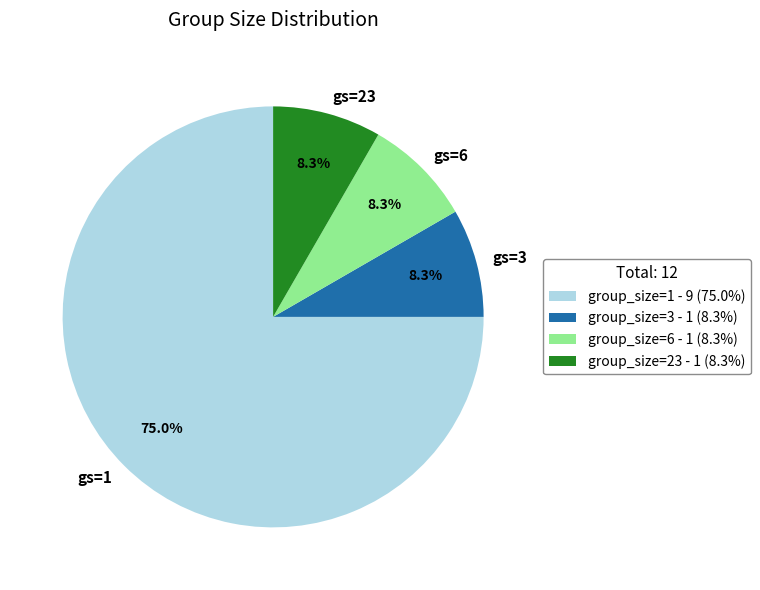

To the nearest percent, what is the difference between the largest and smallest slice percentages?

67%